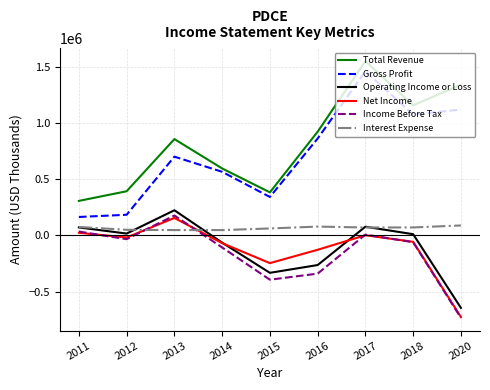

What is the smallest value displayed?

-732200